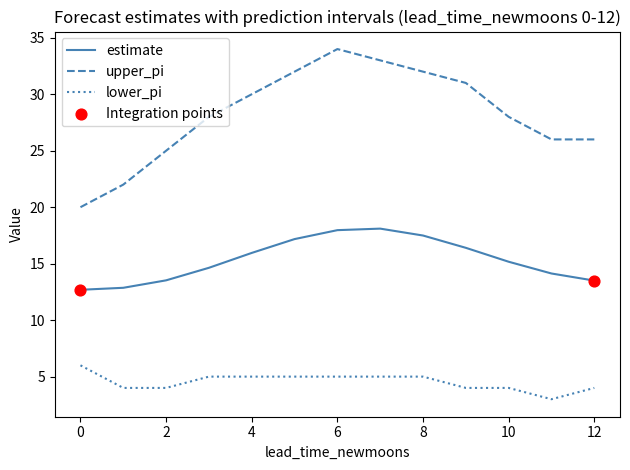

Which series has the largest range (max minus min)?

upper_pi